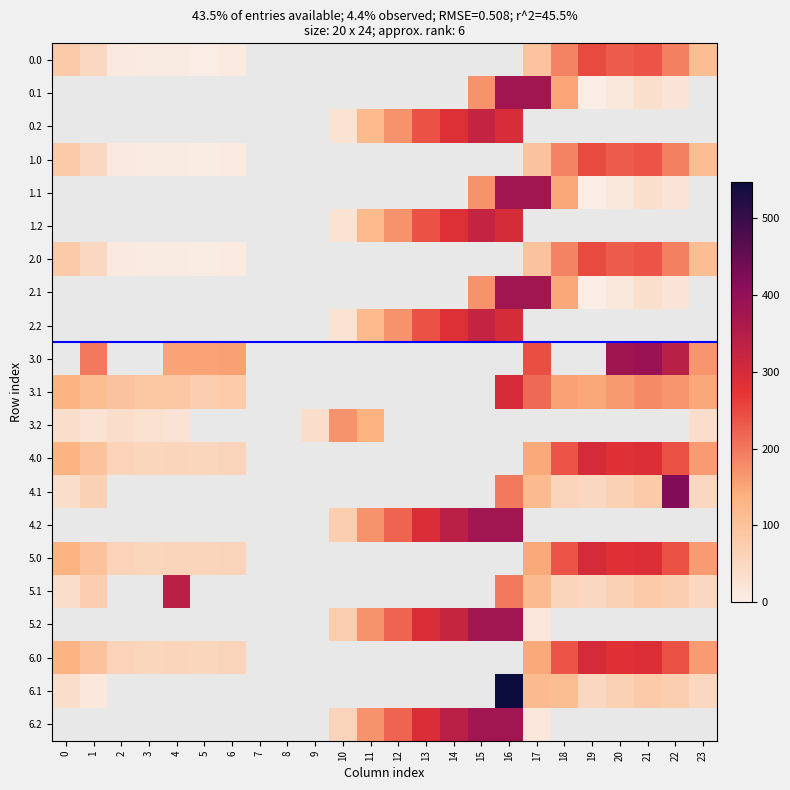

What is the smallest value displayed?

0.2